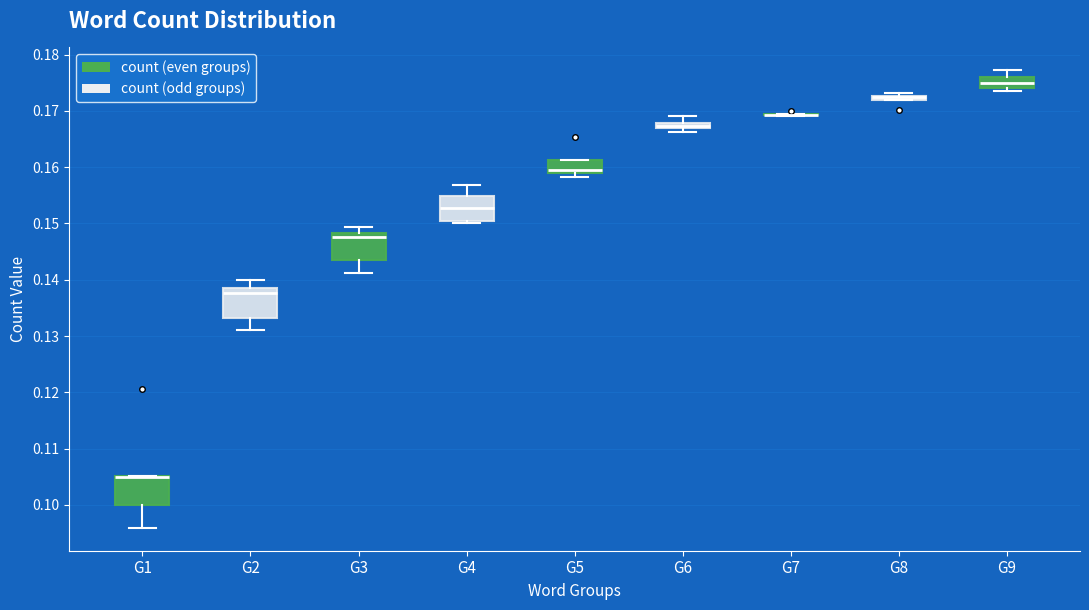

Where does the upper whisker of the box for G2 end on the y-axis? The values are not printed on the chart, so give them approximately, as read against the axis.

0.140